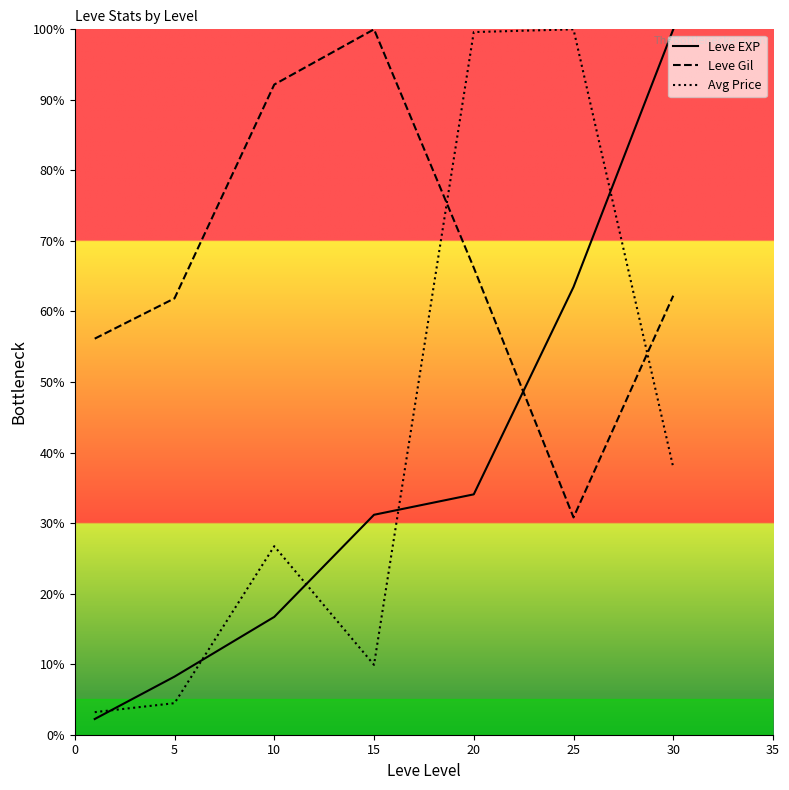

What is the value of the Leve Gil point at the 1st from the left?

56.1